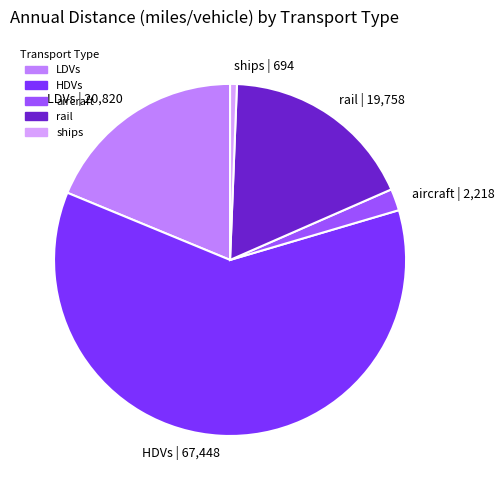

The aircraft slice represents 2% of the pie. True or false?

True